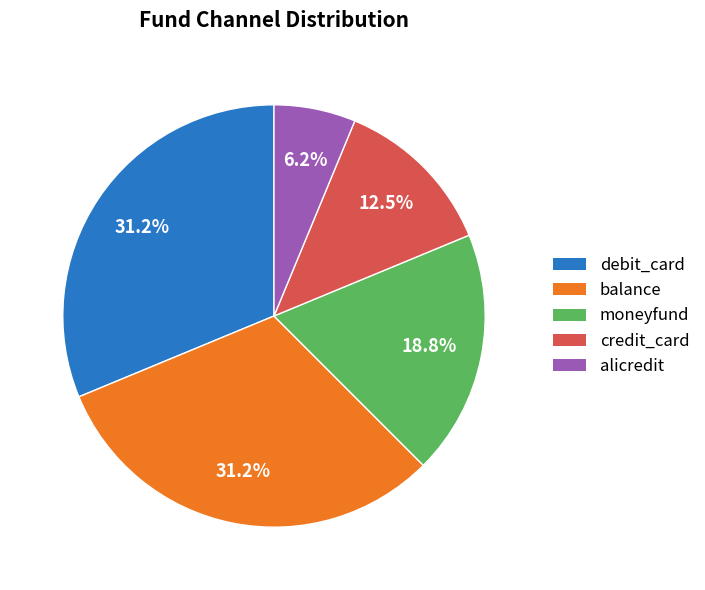

Count the number of slices in the pie.

5